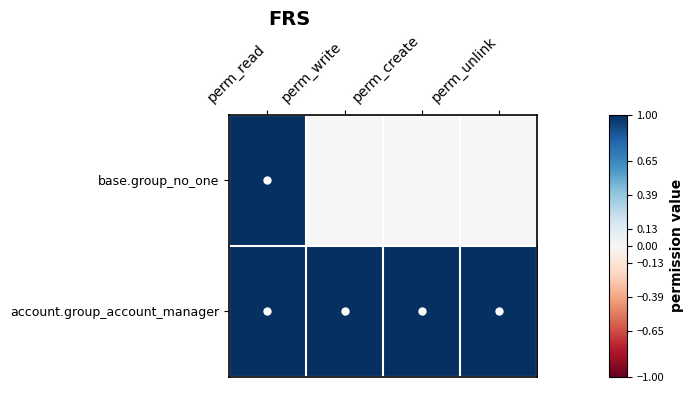

At how many categories does at least one series exceed 0?

4